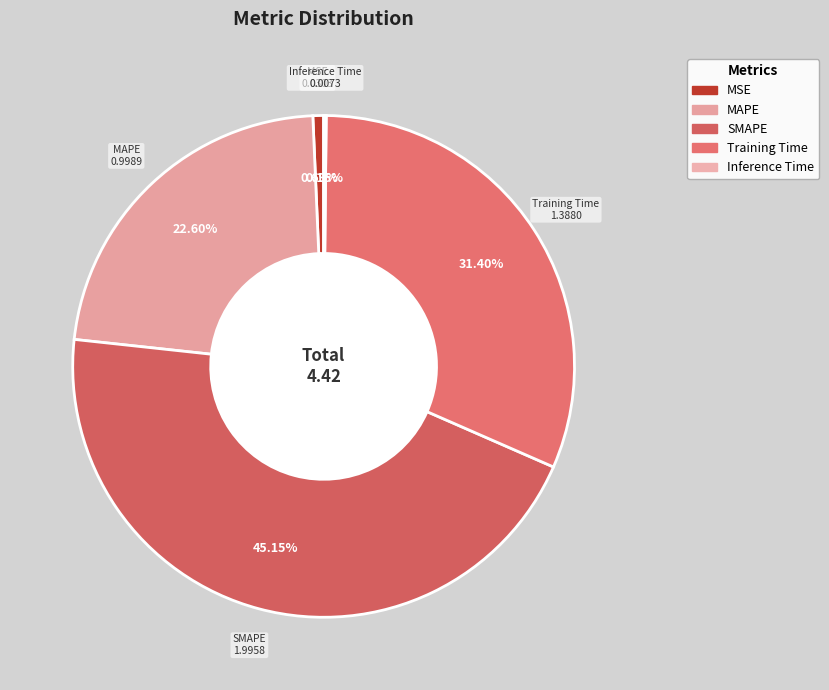

How many segments does this pie chart have?

5